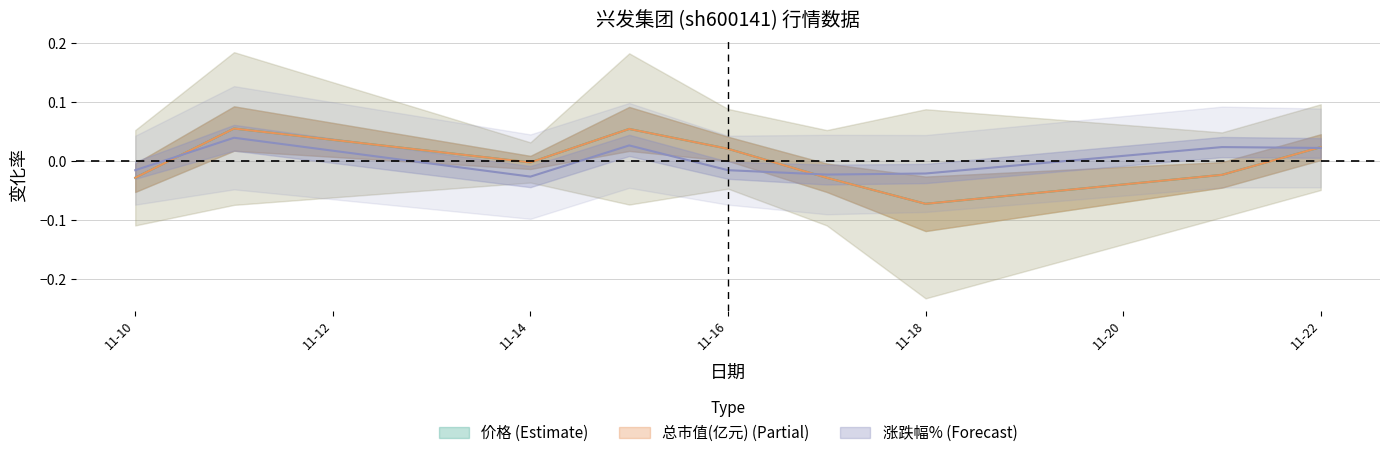

True or false: 总市值(亿元) and 价格 cross at least once.

True